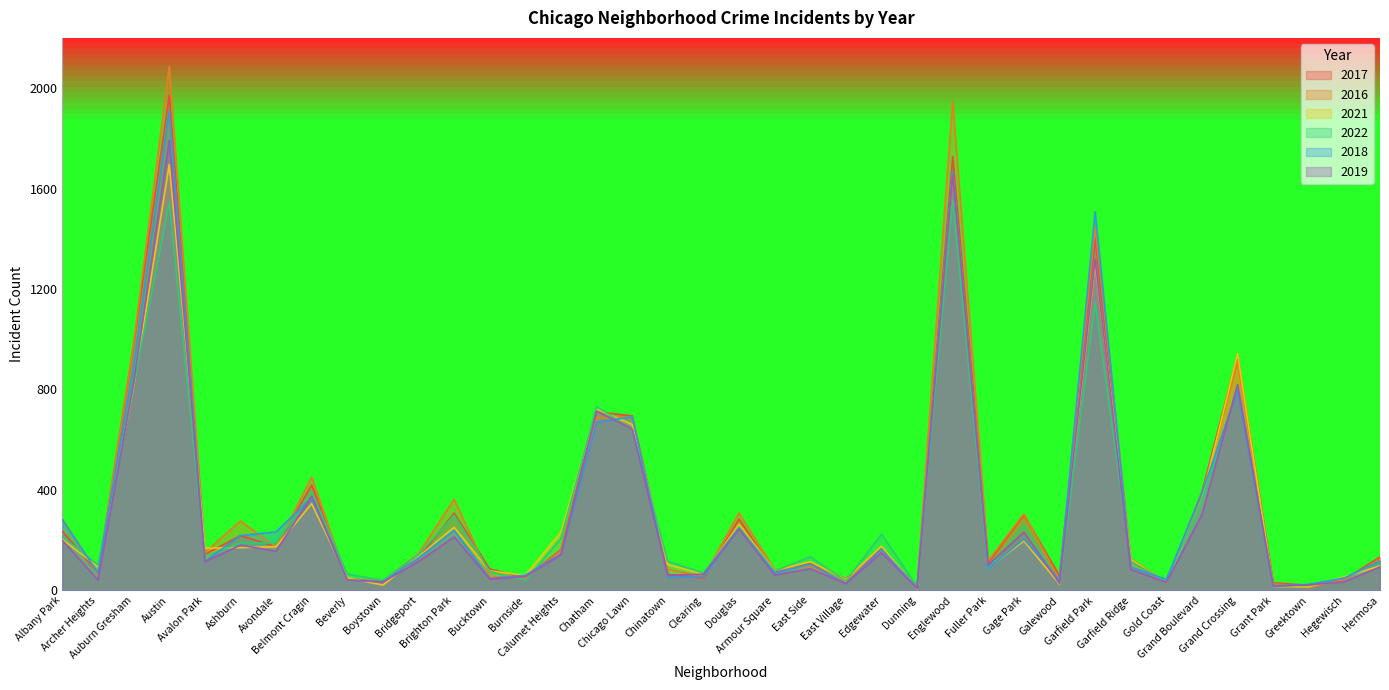

Does the chart have visible grid lines?

No